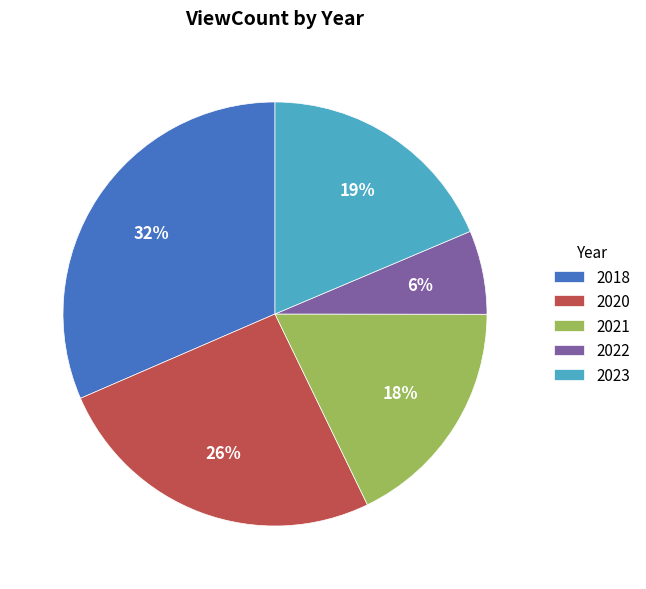

Does 2020 account for over 50% of the chart?

No